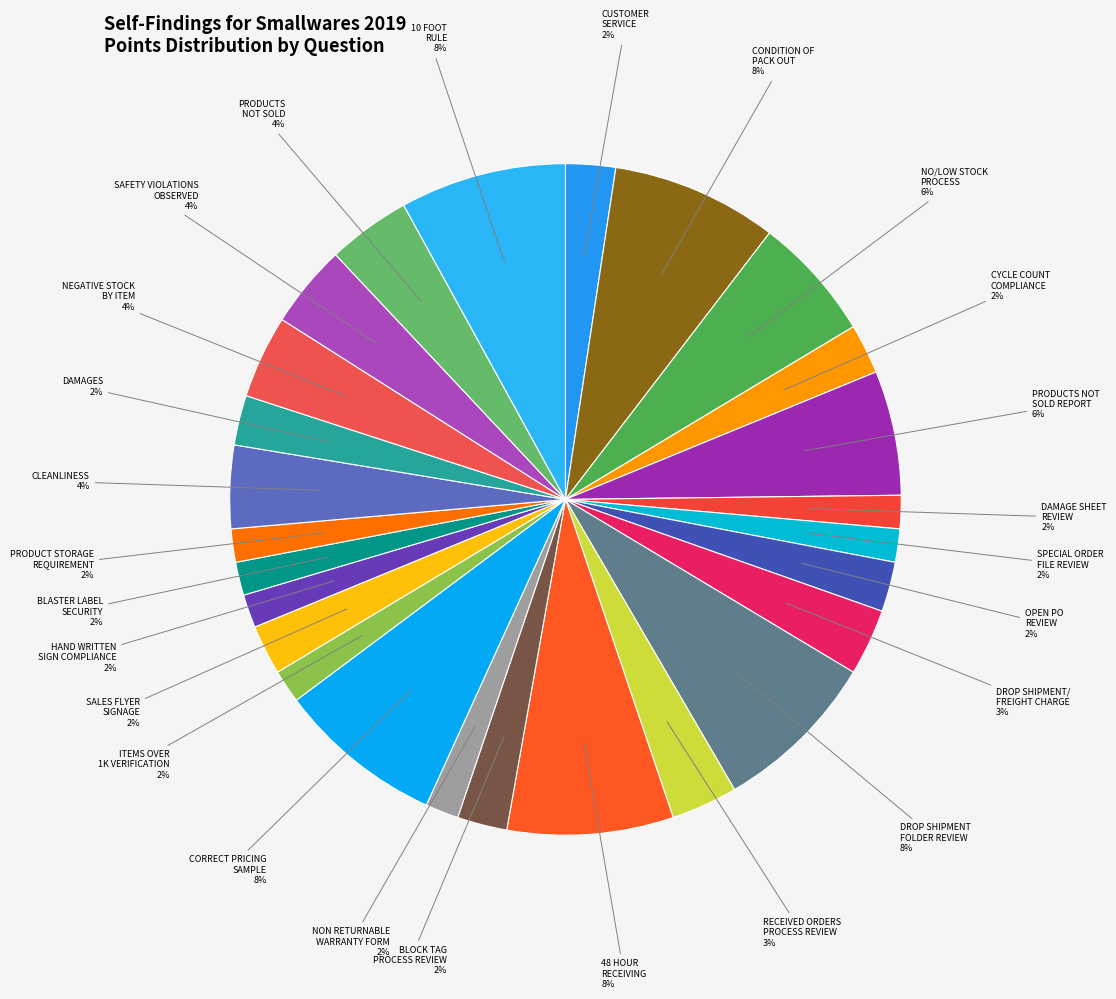

How many segments does this pie chart have?

26